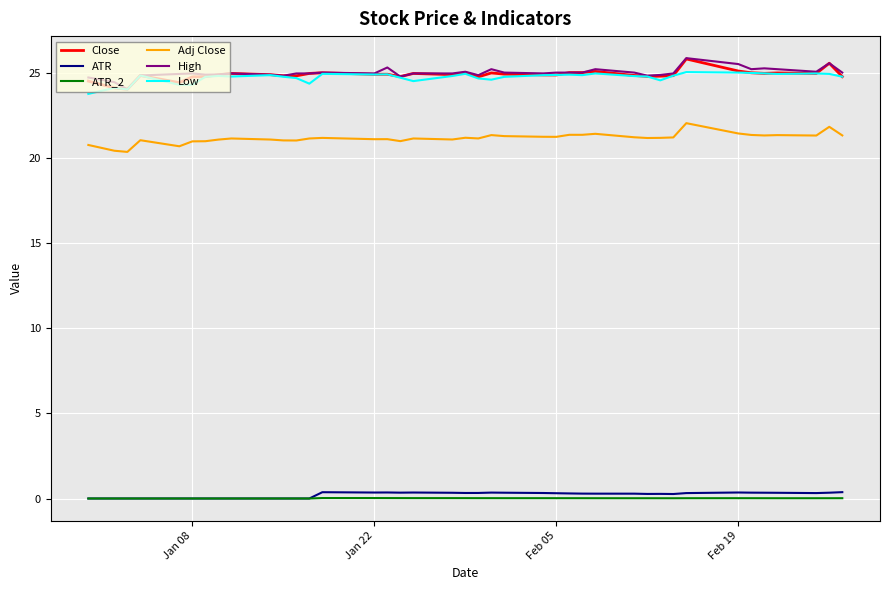

True or false: Low and Adj Close cross at least once.

False